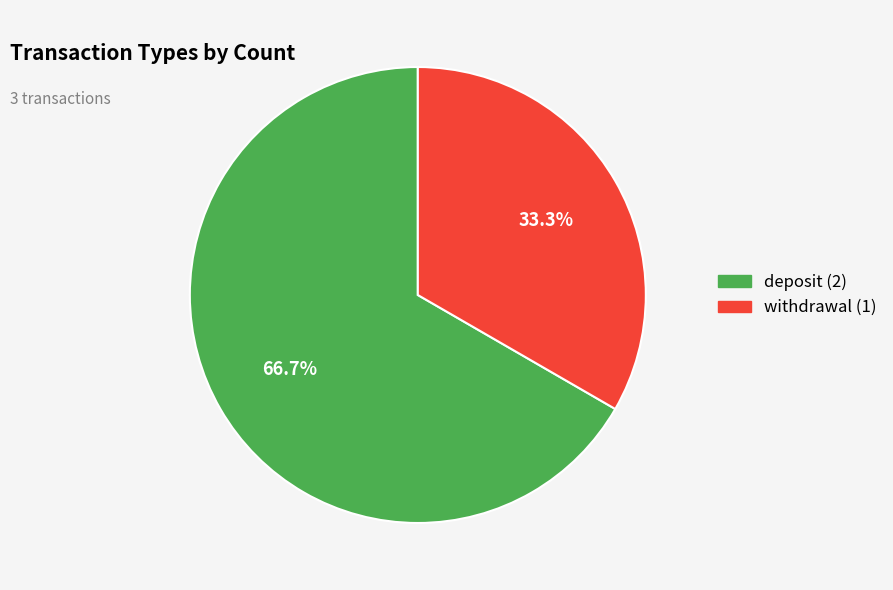

What portion of the pie excludes withdrawal?

66.7%